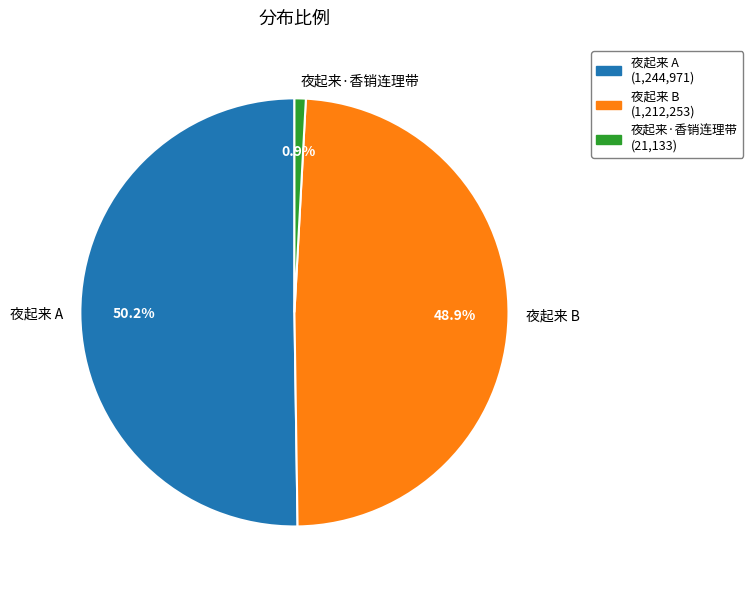

To the nearest percent, what portion does 夜起来·香销连理带 represent?

1%